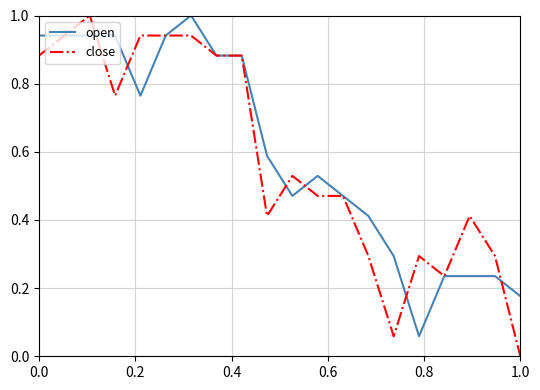

Which series has the largest total across all categories?

open